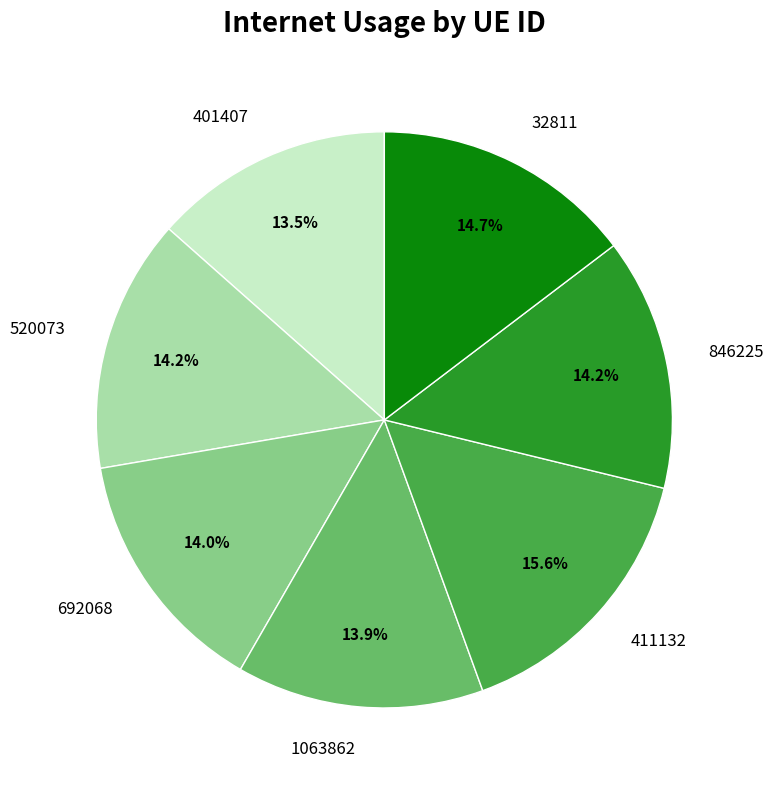

Does 846225 represent more than half of the total?

No